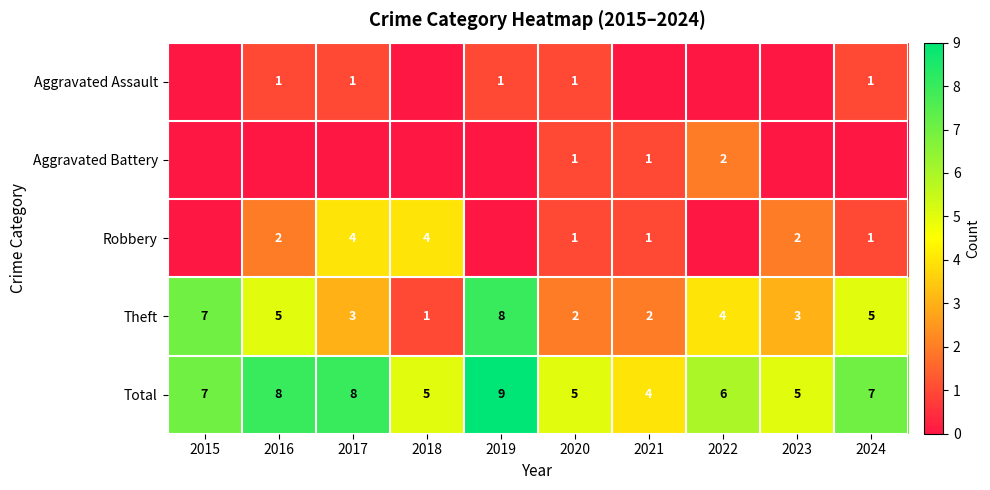

Is the value of Total at 2021 greater than the value of Aggravated Assault at 2019?

Yes